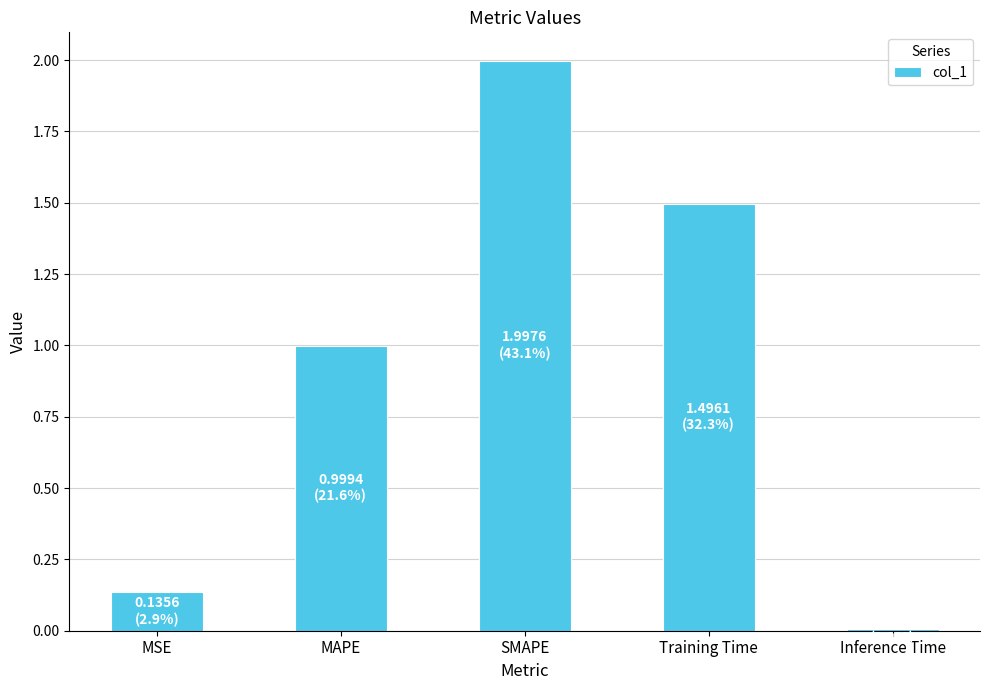

Is it true that the value at Training Time is 1.5?

True